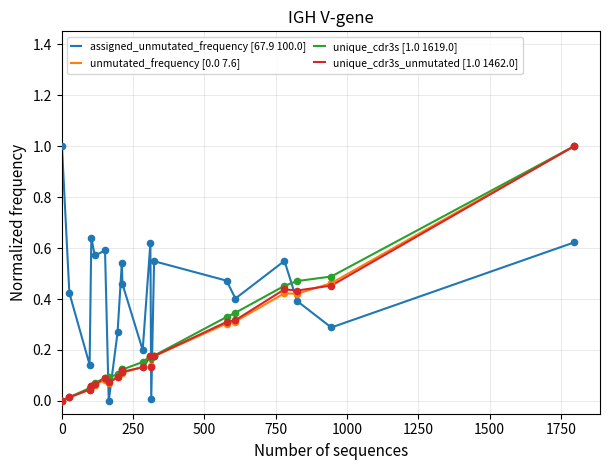

Which series has the largest total across all categories?

assigned_unmutated_frequency [67.9 100.0]